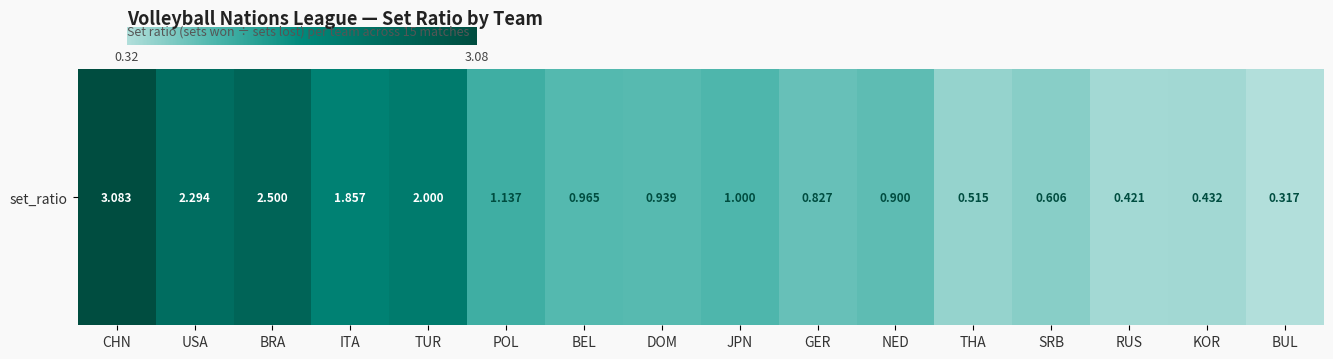

Is it true that the value at JPN is 1.8?

False